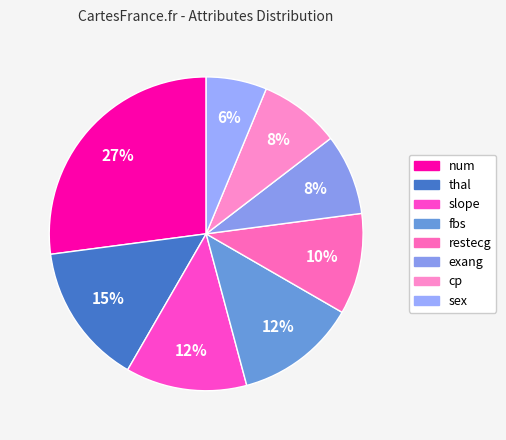

Which slice is the largest?

num